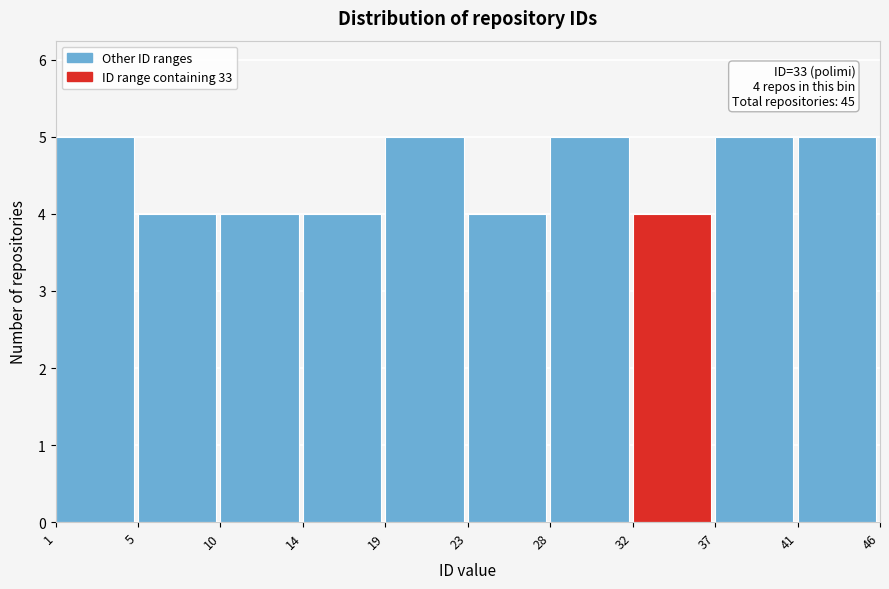

Reading right to left, what are all the values shown in this chart?

5	5	4	5	4	5	4	4	4	5